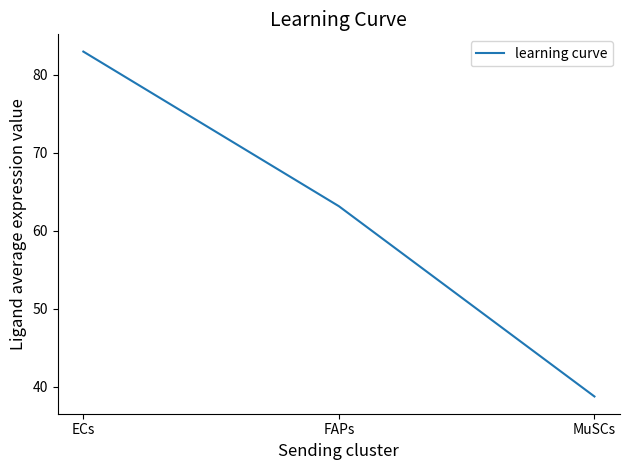

Reading left to right, what are all the values shown in this chart?

83.0	63.1	38.7